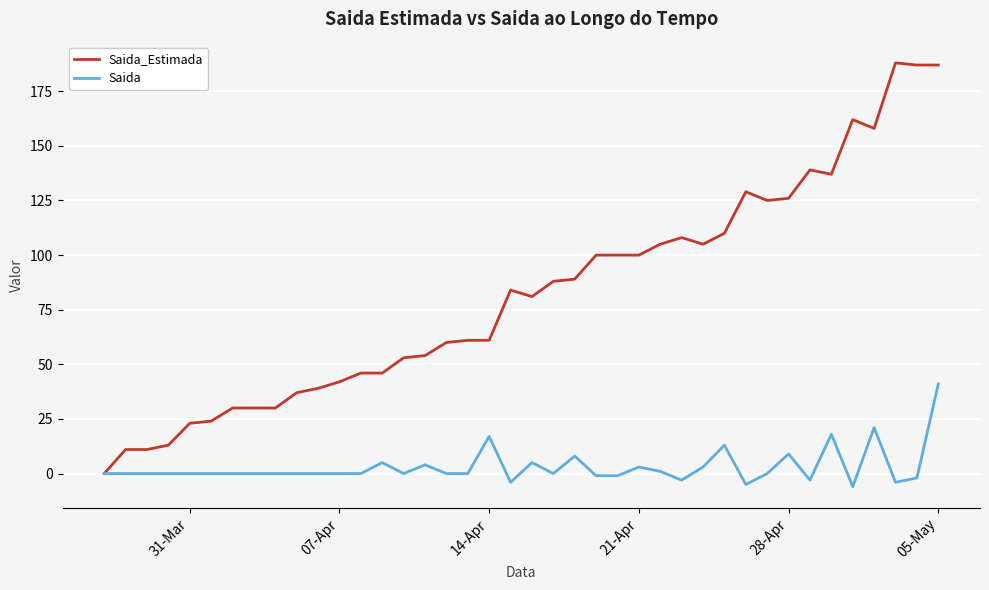

How many categories are shown in the chart?

40